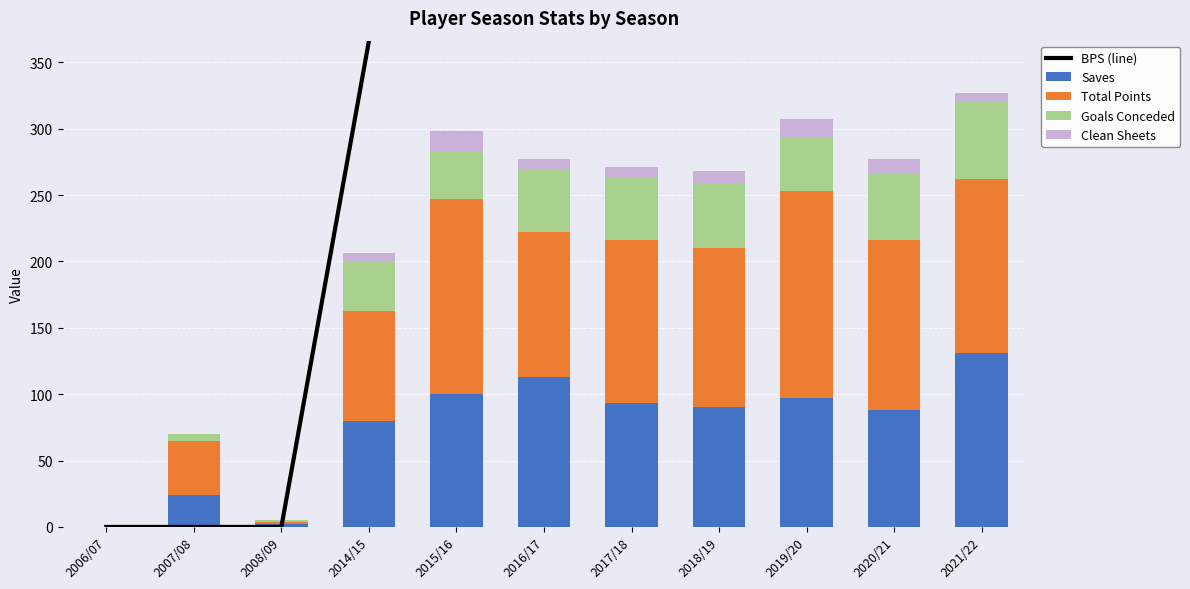

Reading right to left, list all the values displayed in this chart.

BPS (line): 2021/22=706	2020/21=631	2019/20=707	2018/19=618	2017/18=592	2016/17=585	2015/16=724	2014/15=366	2008/09=0	2007/08=0	2006/07=0
Saves: 2021/22=131	2020/21=88	2019/20=97	2018/19=90	2017/18=93	2016/17=113	2015/16=100	2014/15=80	2008/09=2	2007/08=24	2006/07=0
Total Points: 2021/22=131	2020/21=128	2019/20=156	2018/19=120	2017/18=123	2016/17=109	2015/16=147	2014/15=83	2008/09=2	2007/08=41	2006/07=0
Goals Conceded: 2021/22=58	2020/21=50	2019/20=41	2018/19=48	2017/18=47	2016/17=47	2015/16=36	2014/15=37	2008/09=1	2007/08=5	2006/07=0
Clean Sheets: 2021/22=7	2020/21=11	2019/20=13	2018/19=10	2017/18=8	2016/17=8	2015/16=15	2014/15=6	2008/09=0	2007/08=0	2006/07=0